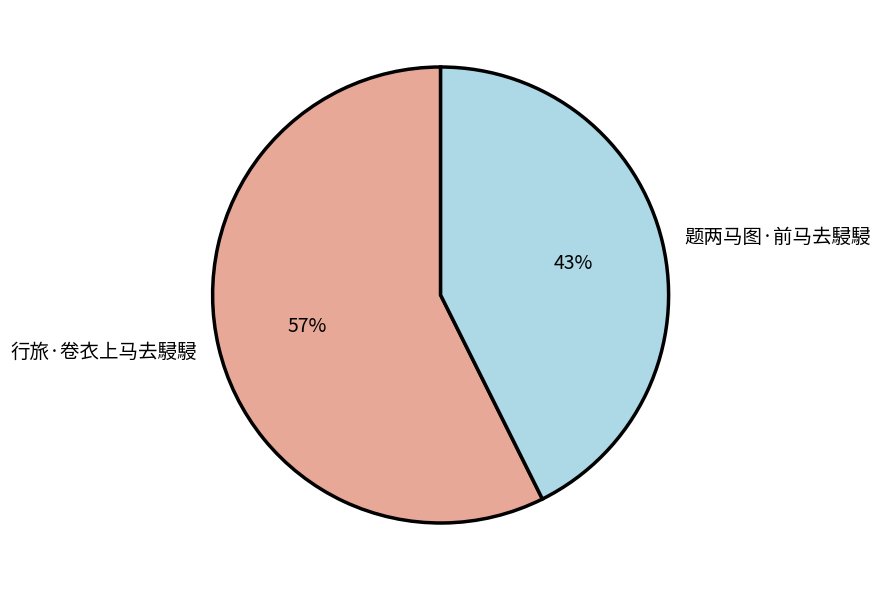

Rank the categories by value from highest to lowest.

行旅·卷衣上马去駸駸, 题两马图·前马去駸駸